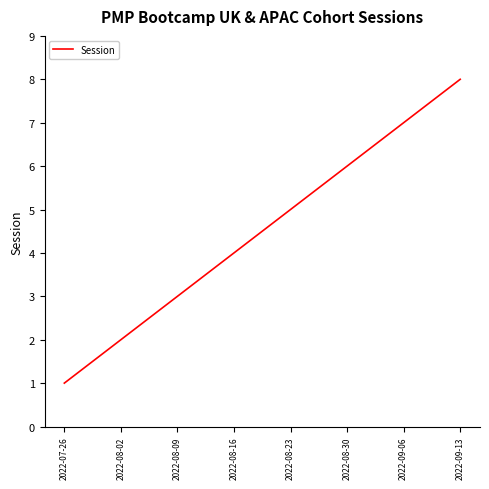

What position from the left is 2022-08-30?

6